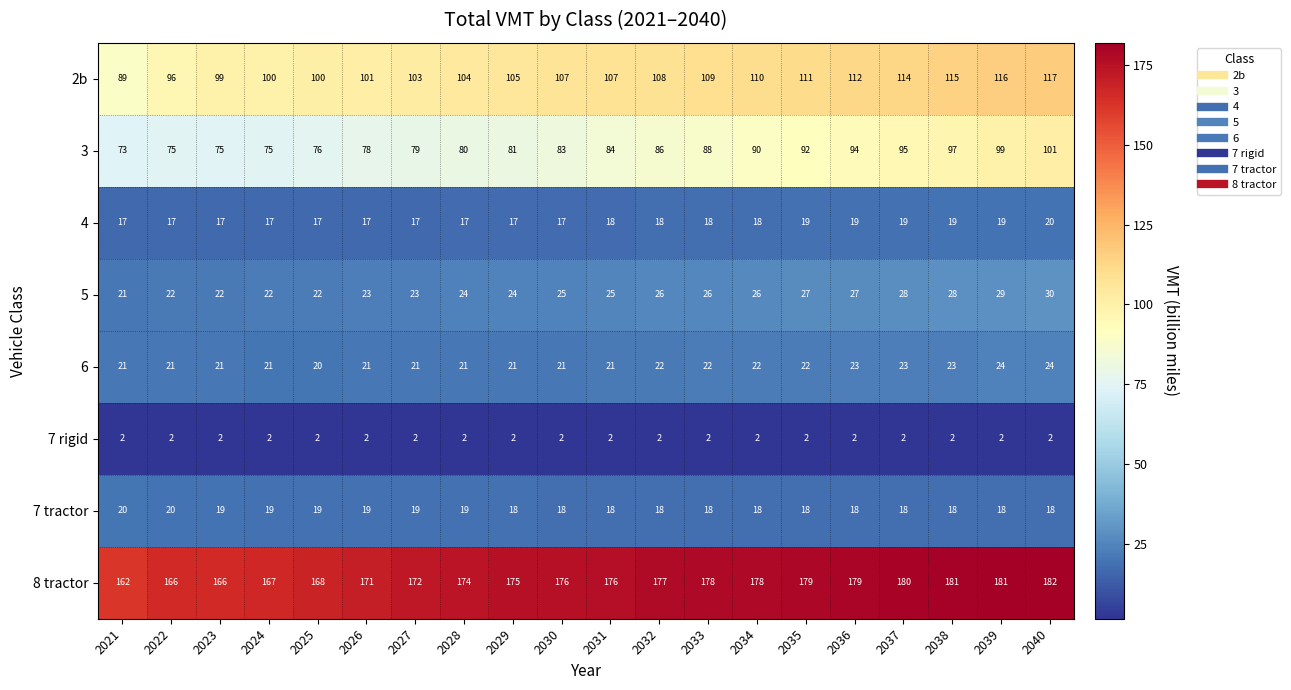

What is the maximum value shown in the chart?

182